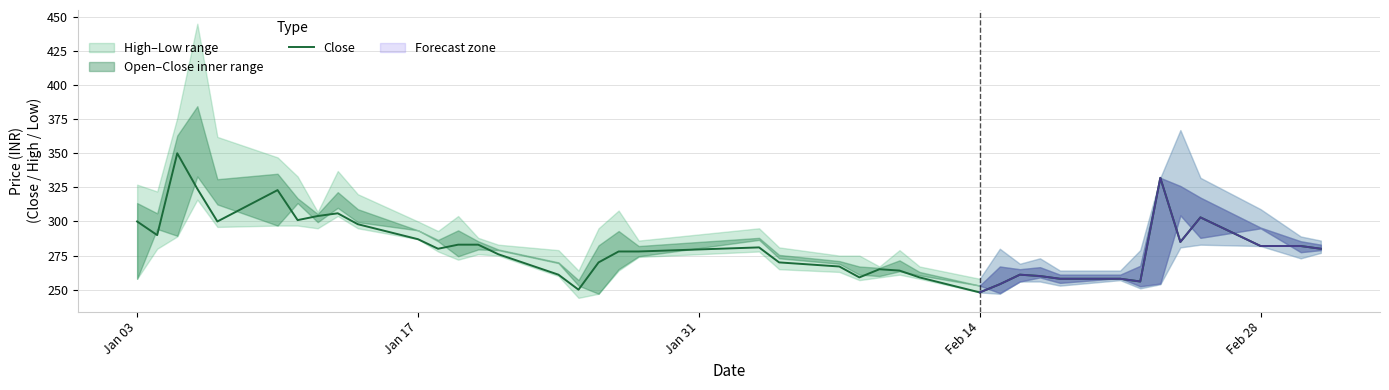

What is the lowest value of the Close series?

248